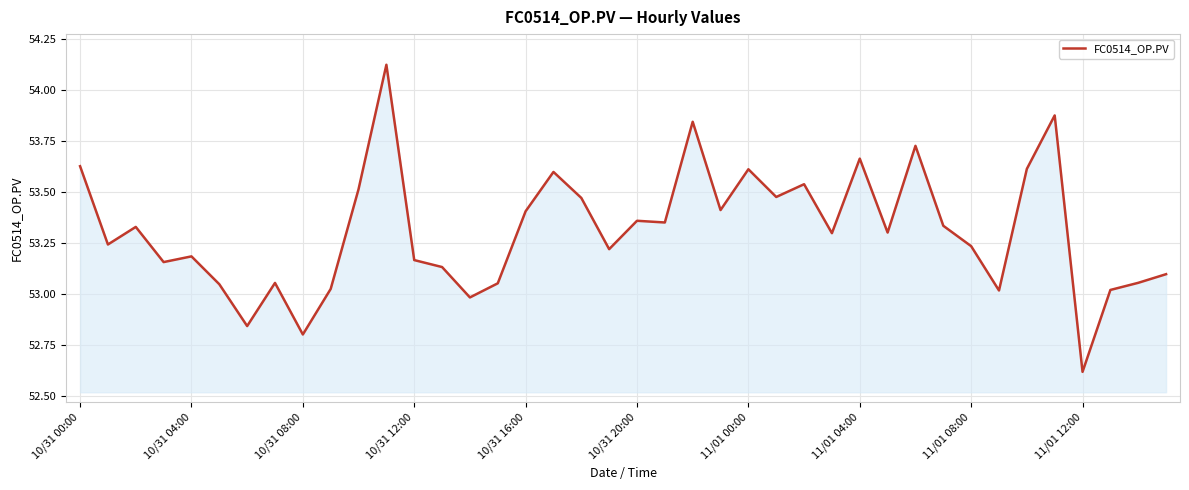

What is the difference between the maximum and minimum values?

1.5